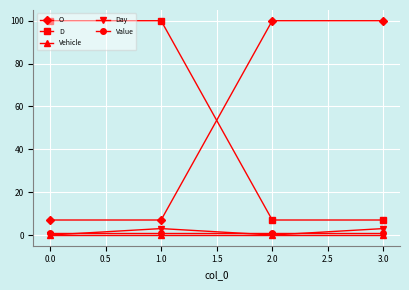

Where is the first local minimum for Day?

2.0